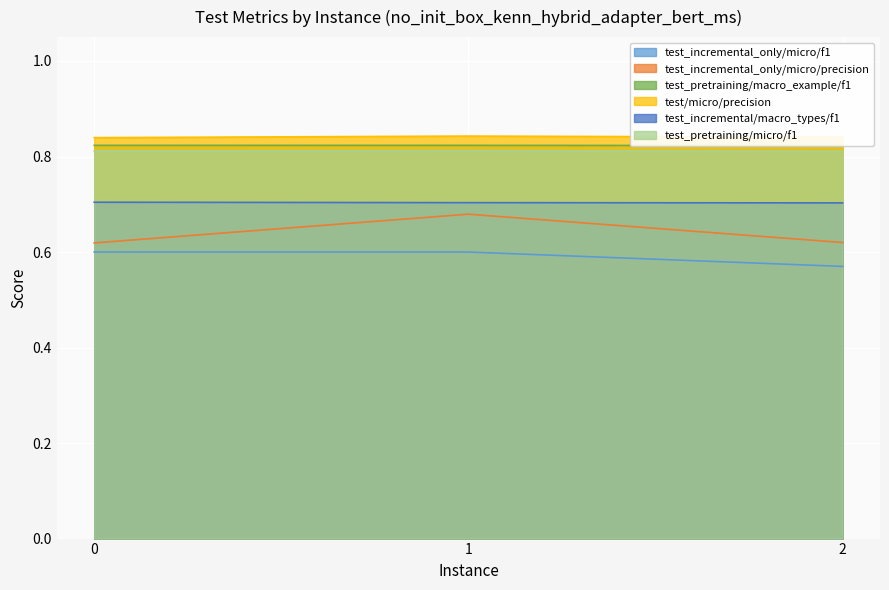

Which series has the widest spread of values?

test_incremental_only/micro/precision